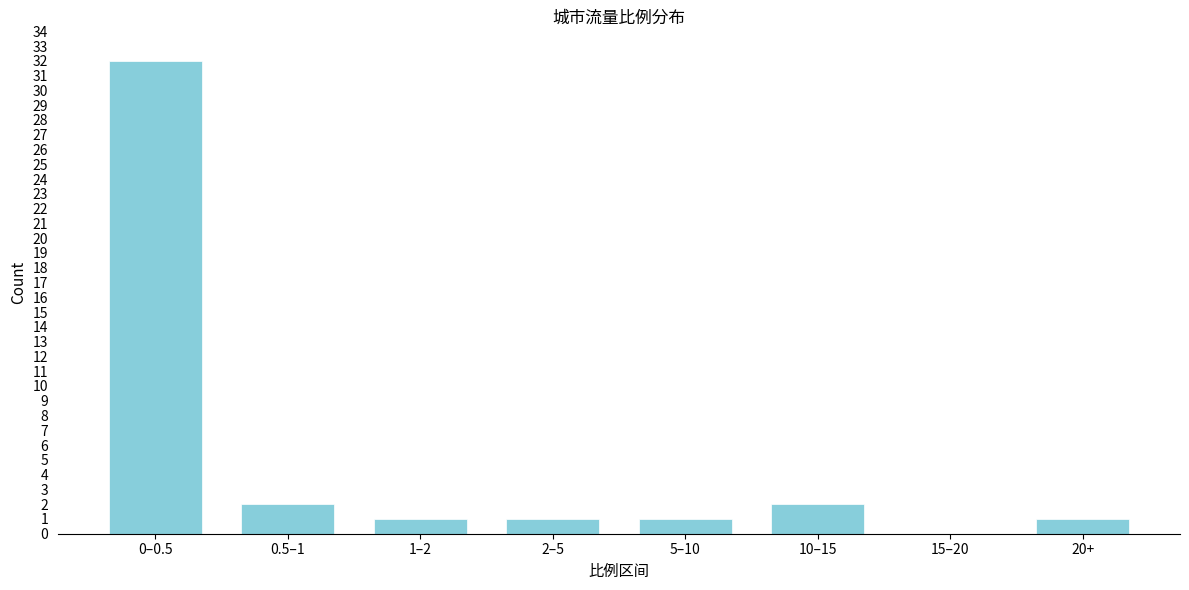

Reading left to right, what are all the values shown in this chart?

0–0.5=32	0.5–1=2	1–2=1	2–5=1	5–10=1	10–15=2	15–20=0	20+=1